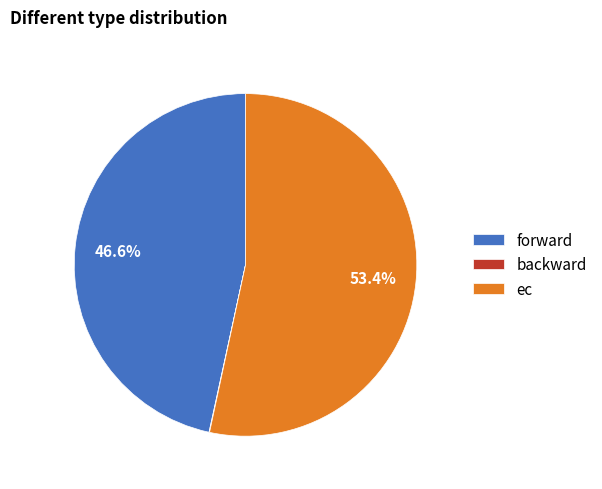

To the nearest percent, what portion does forward represent?

47%